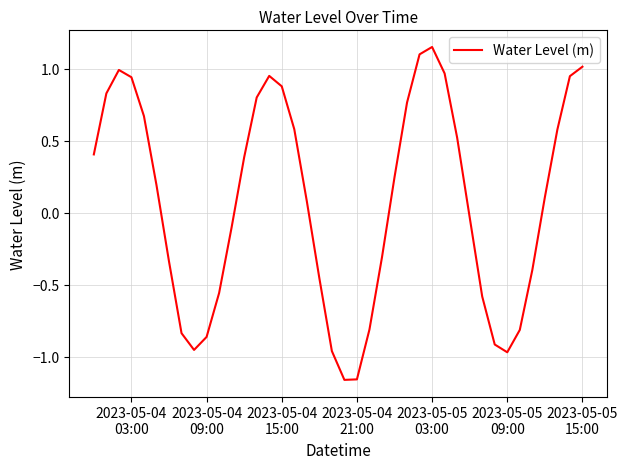

What is the sum of all values?

2.9